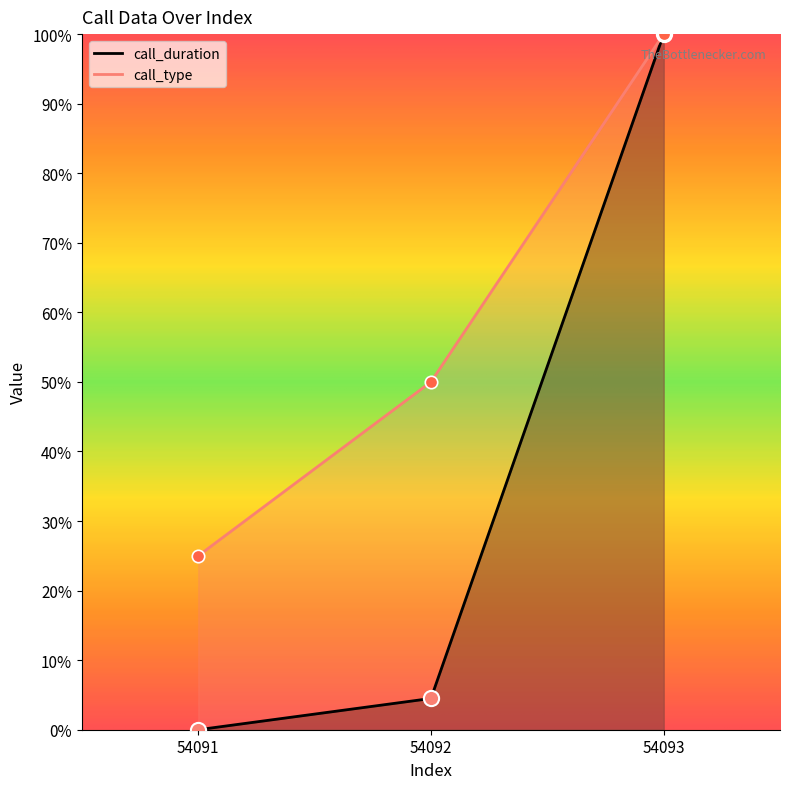

What are all the series names shown in the legend?

call_duration, call_type